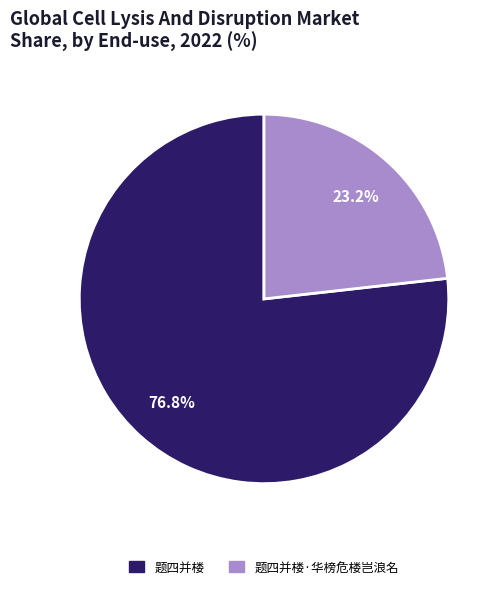

Is there any slice that represents more than half of the pie?

Yes